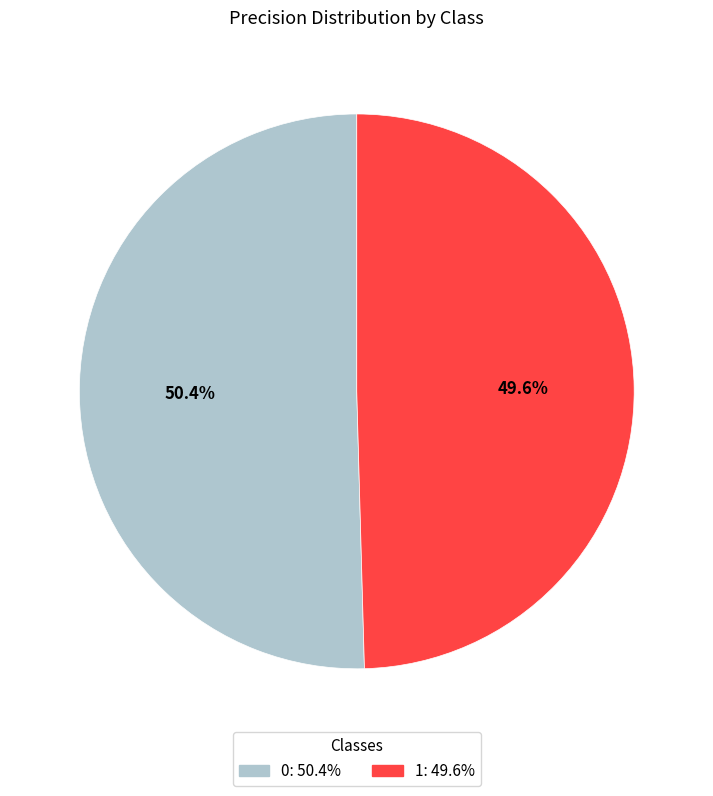

How many slices are in this pie chart?

2